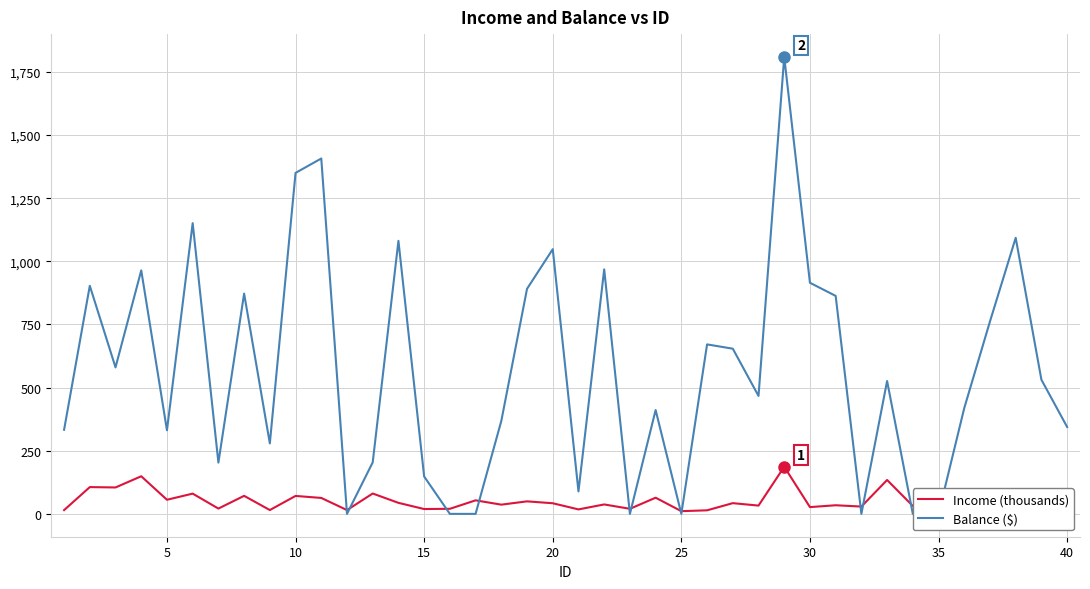

Rank the series by their average value, from highest to lowest.

Balance ($), Income (thousands)